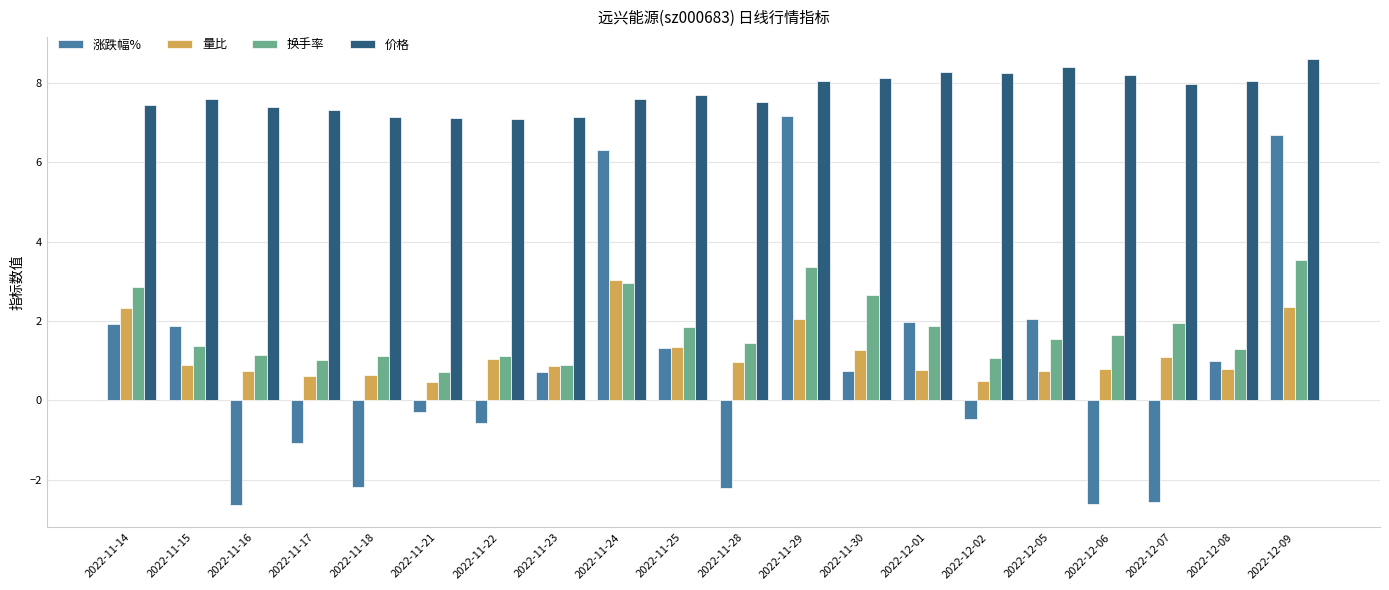

Rank the series at 2022-11-16 from highest to lowest value.

价格, 换手率, 量比, 涨跌幅%